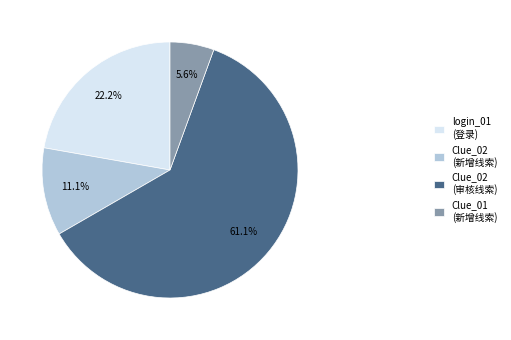

Between login_01 (登录) and Clue_02 (审核线索), which is larger?

Clue_02 (审核线索)